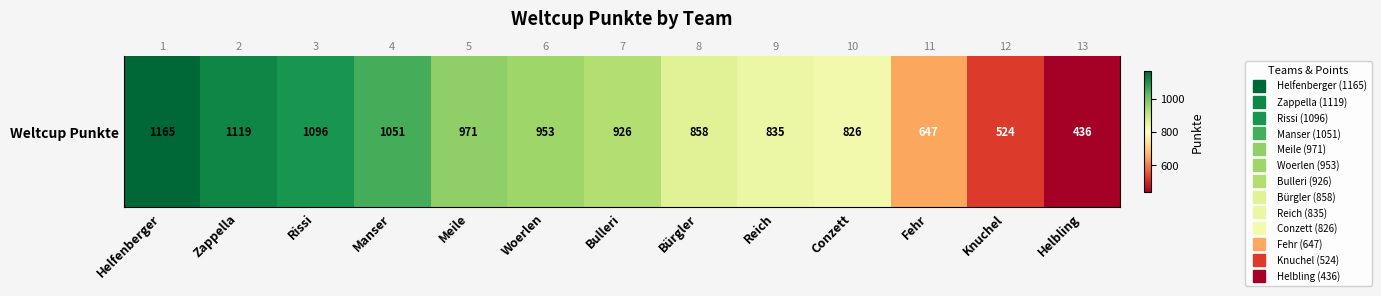

Reading left to right, extract all data points from this chart.

Helfenberger=1165	Zappella=1119	Rissi=1096	Manser=1051	Meile=971	Woerlen=953	Bulleri=926	Bürgler=858	Reich=835	Conzett=826	Fehr=647	Knuchel=524	Helbling=436